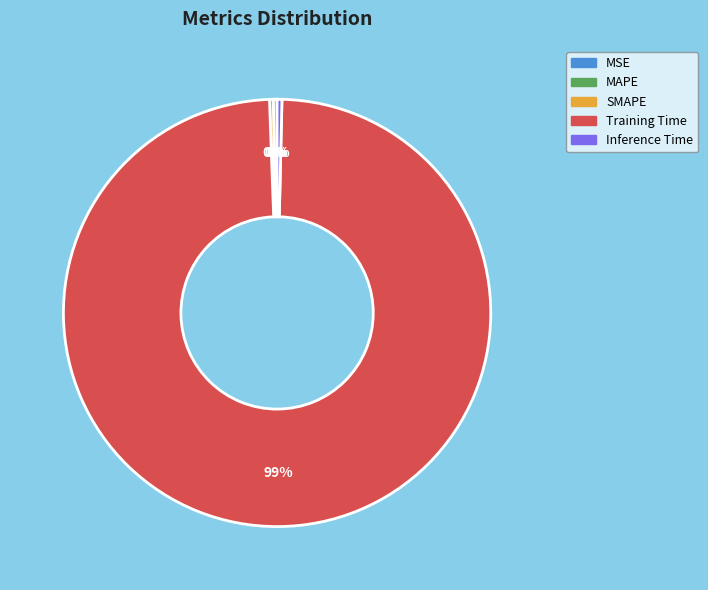

The Training Time slice represents 99% of the pie. True or false?

True